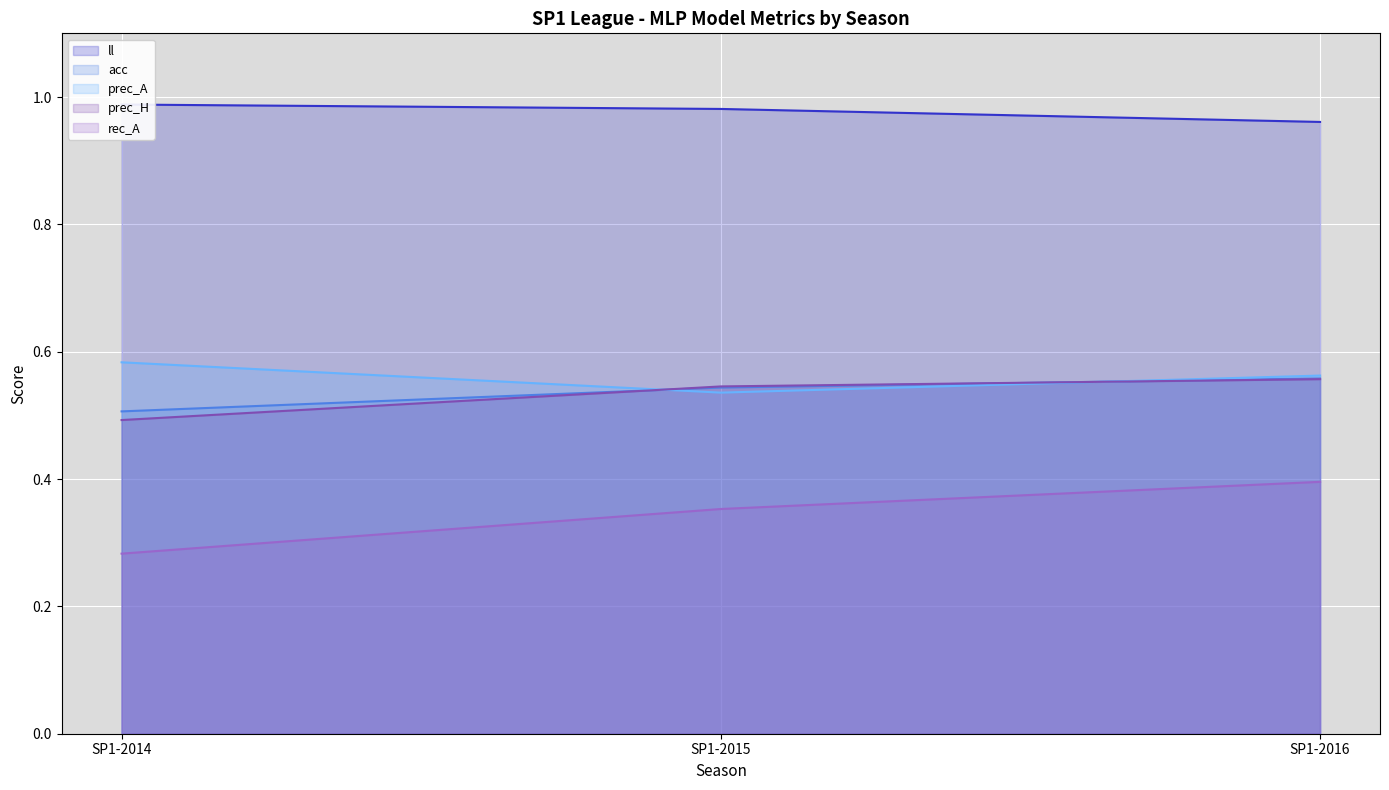

What is the value of the prec_A point at the 3rd from the left?

0.6